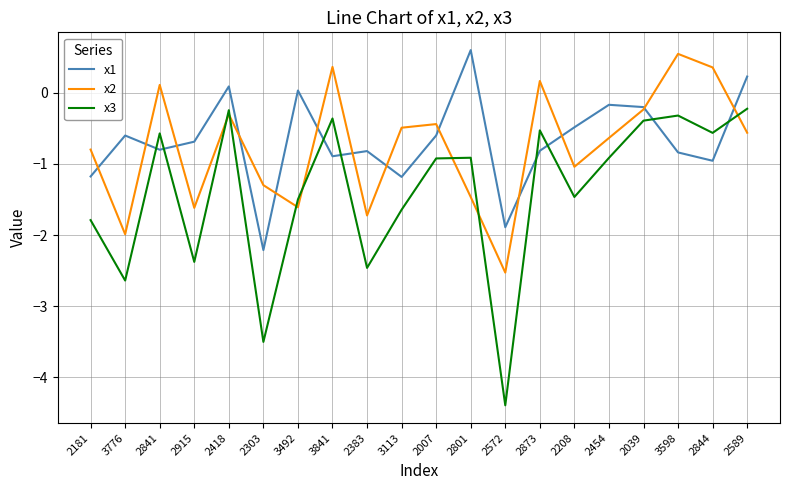

Does the chart have visible grid lines?

Yes